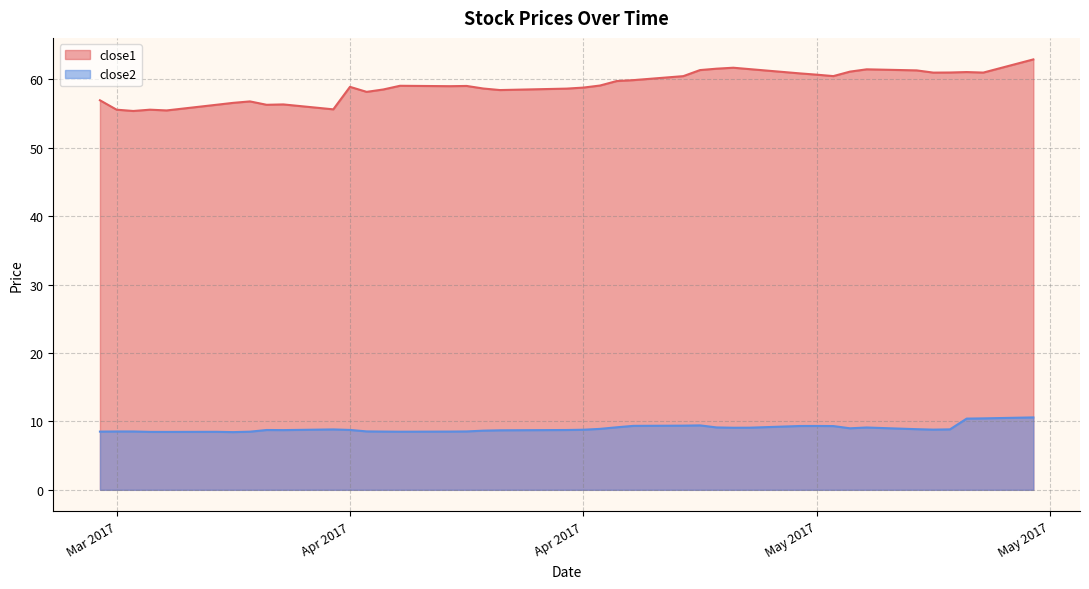

Between 2017-05-01 and 2017-04-11, which is larger?

2017-05-01